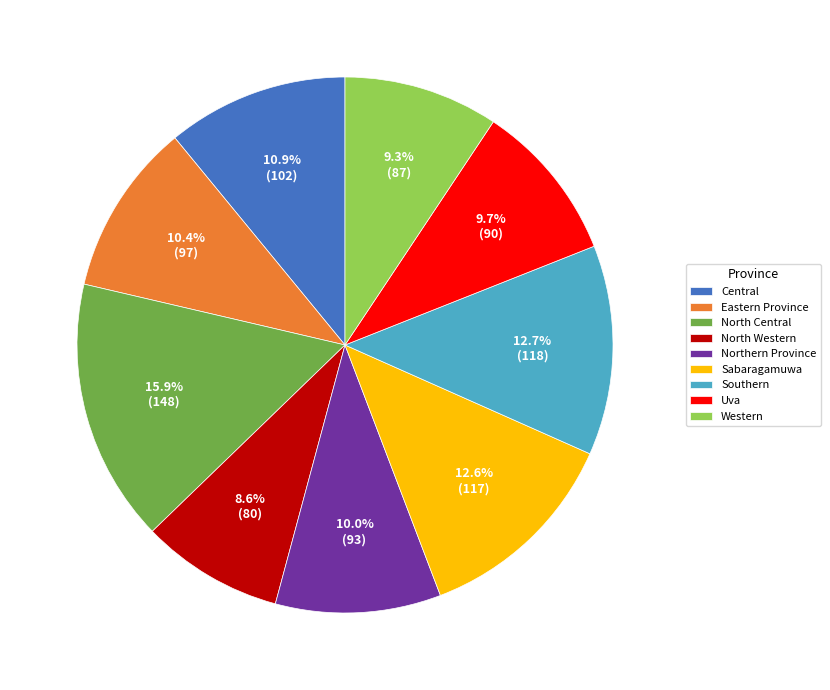

True or false: Central accounts for 11% of the total.

True